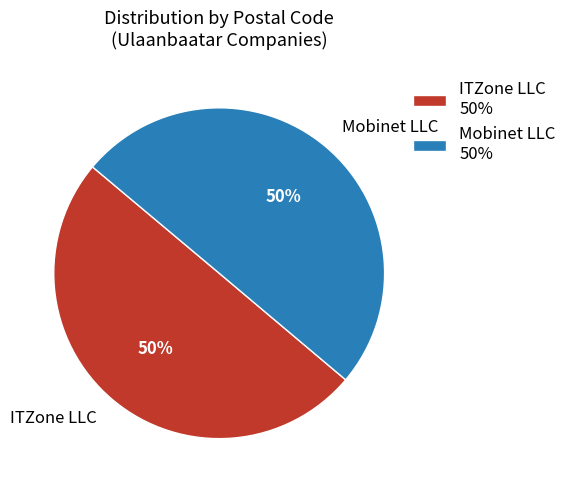

Is the sum of ITZone LLC and Mobinet LLC greater than half?

Yes